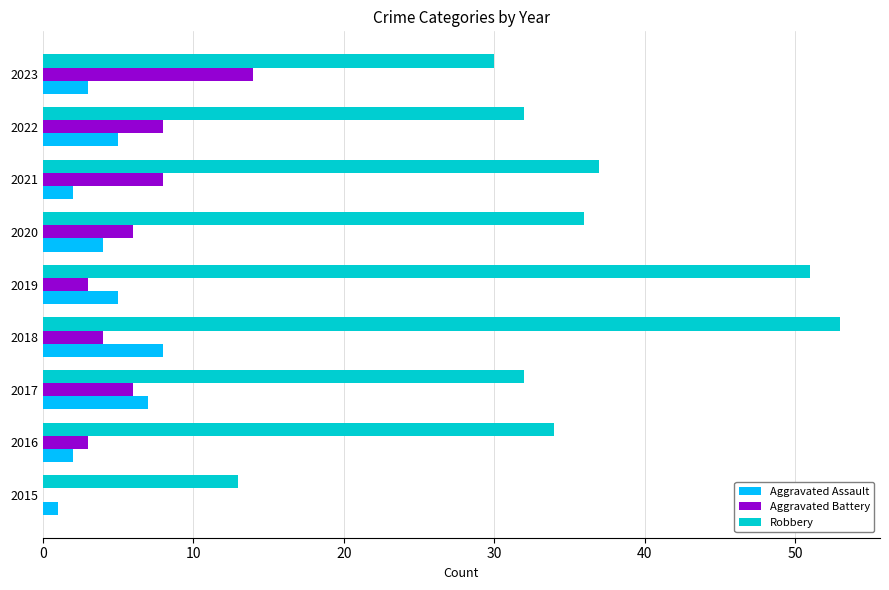

Which series changed the most between 2015 and 2016?

Robbery